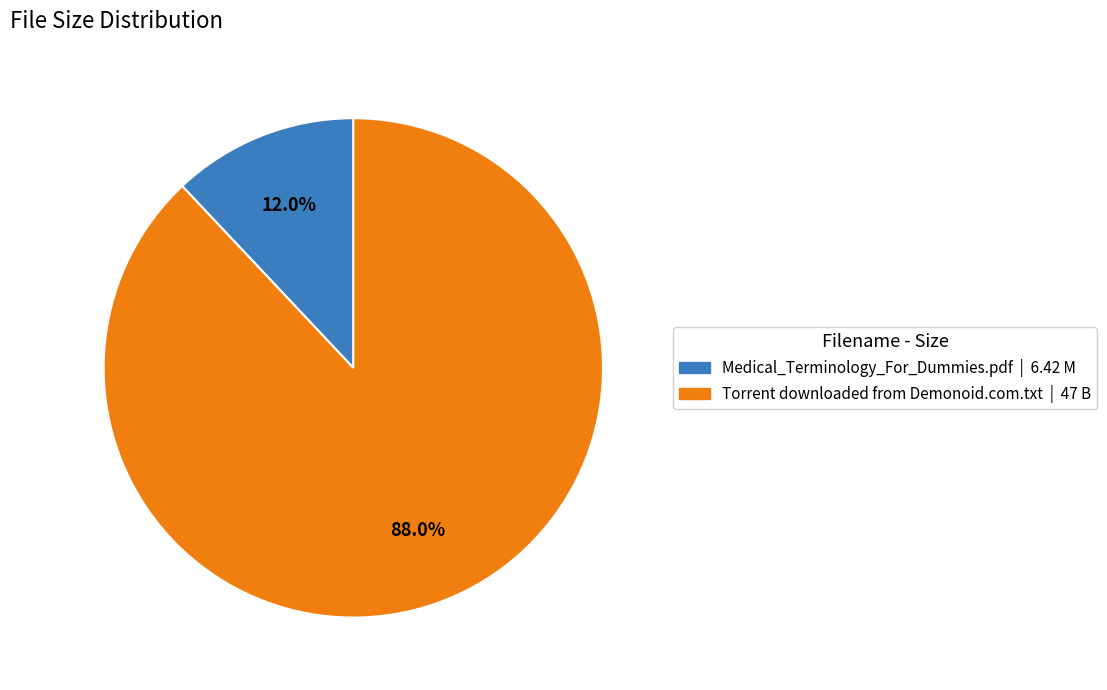

Does Torrent downloaded from Demonoid.com.txt represent more than half of the total?

Yes